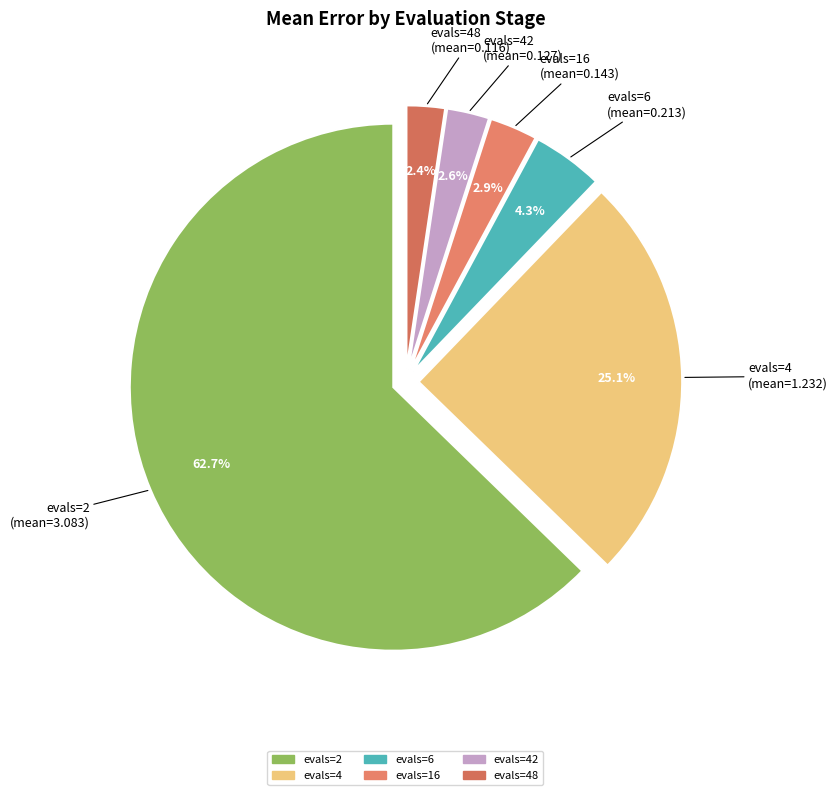

Which category has the biggest portion of the pie?

evals=2